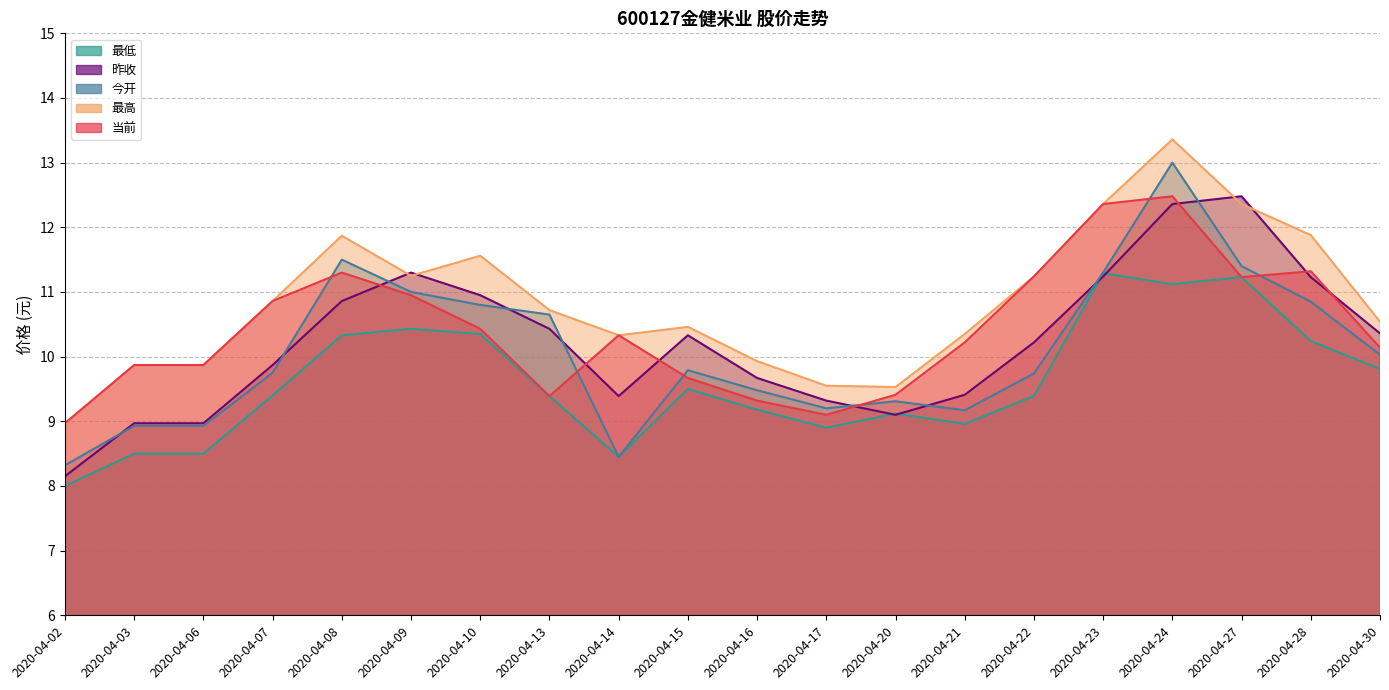

What is the difference between the second highest and minimum values in the 最高 series?

3.4